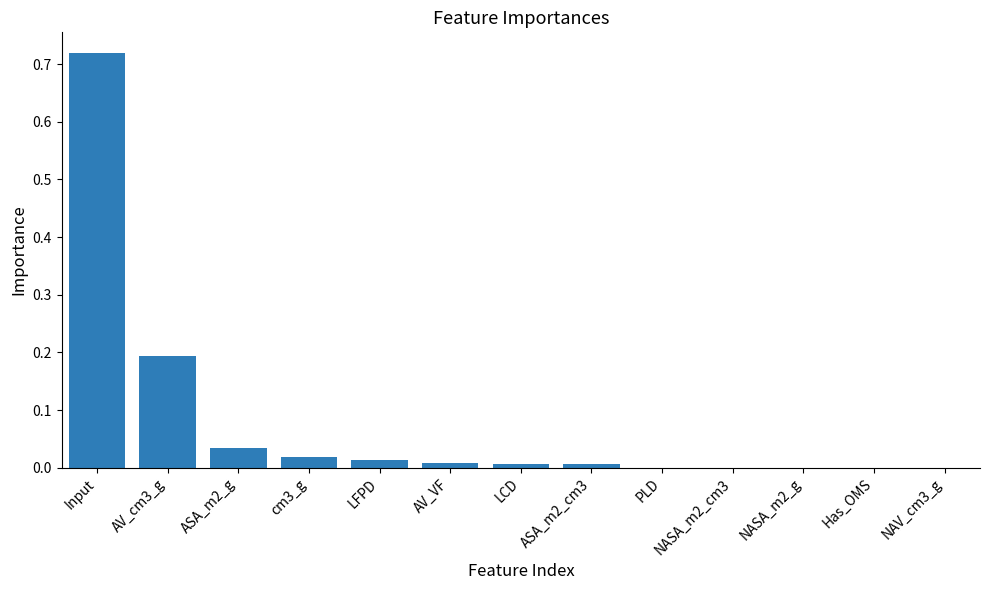

The chart shows a value of 0.0 at NAV_cm3_g. True or false?

True